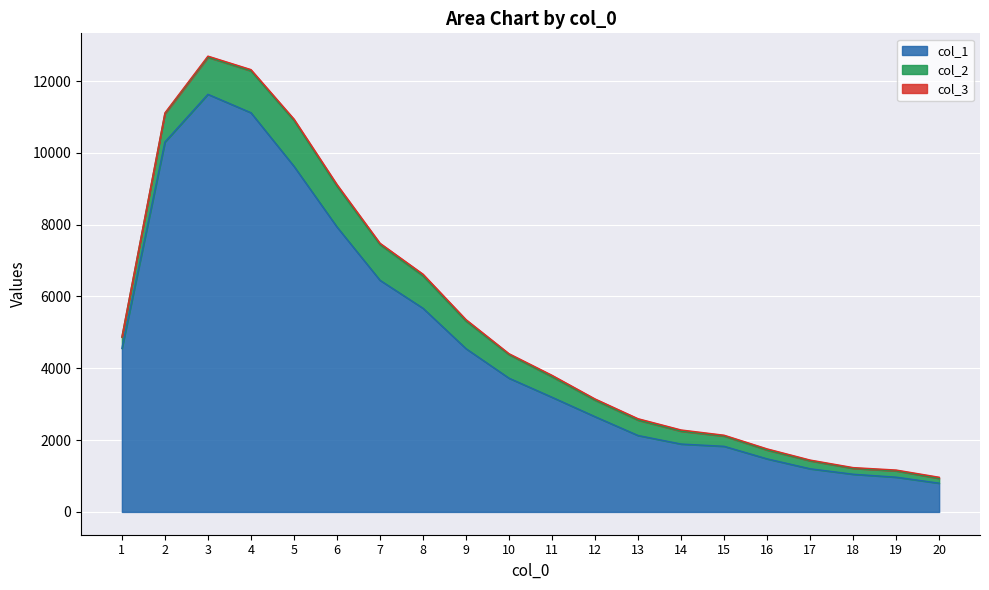

What are all the series names shown in the legend?

col_1, col_2, col_3